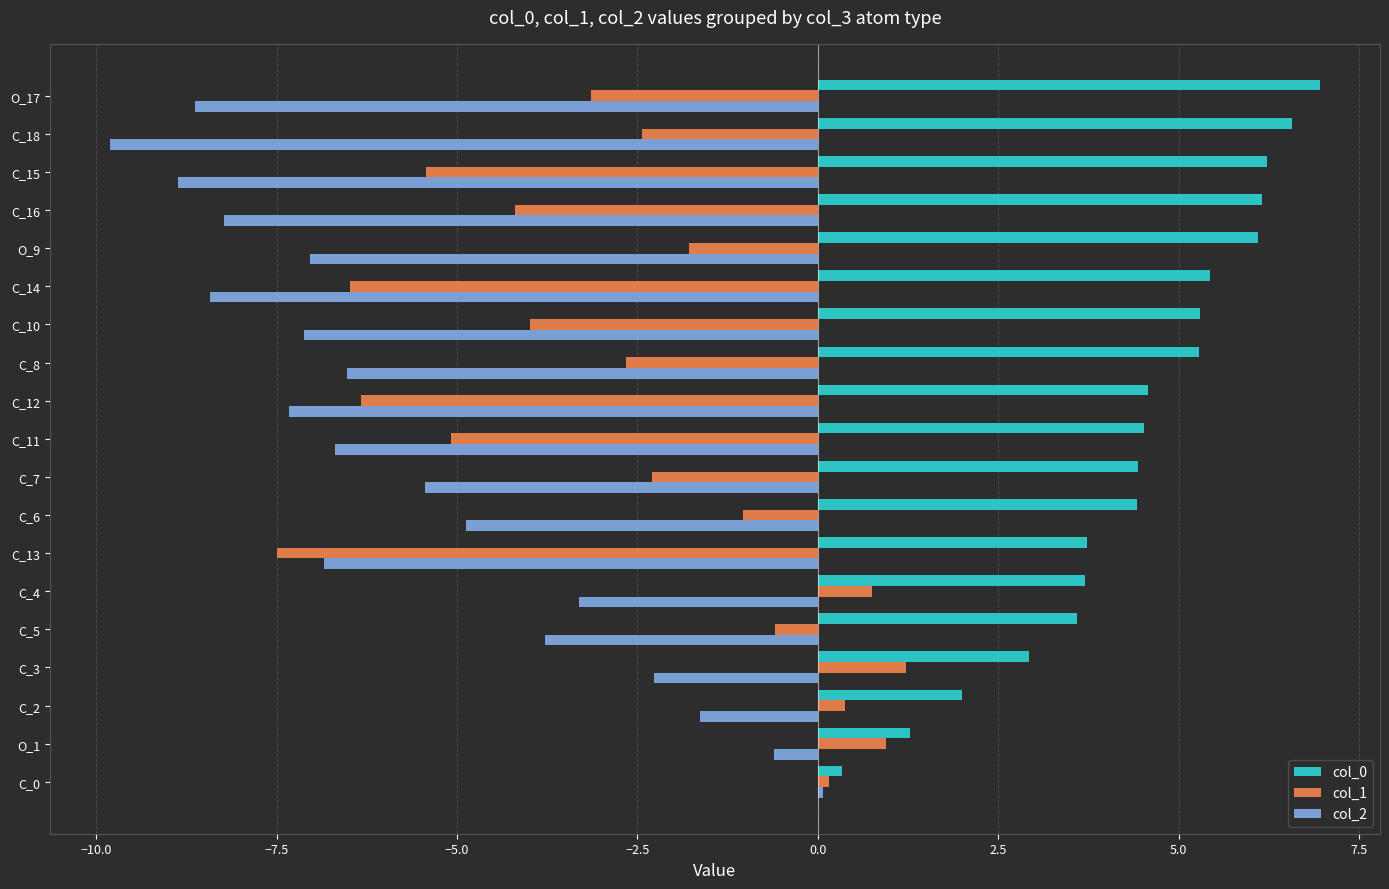

Is the value of col_1 at C_0 greater than the value of col_2 at C_5?

Yes